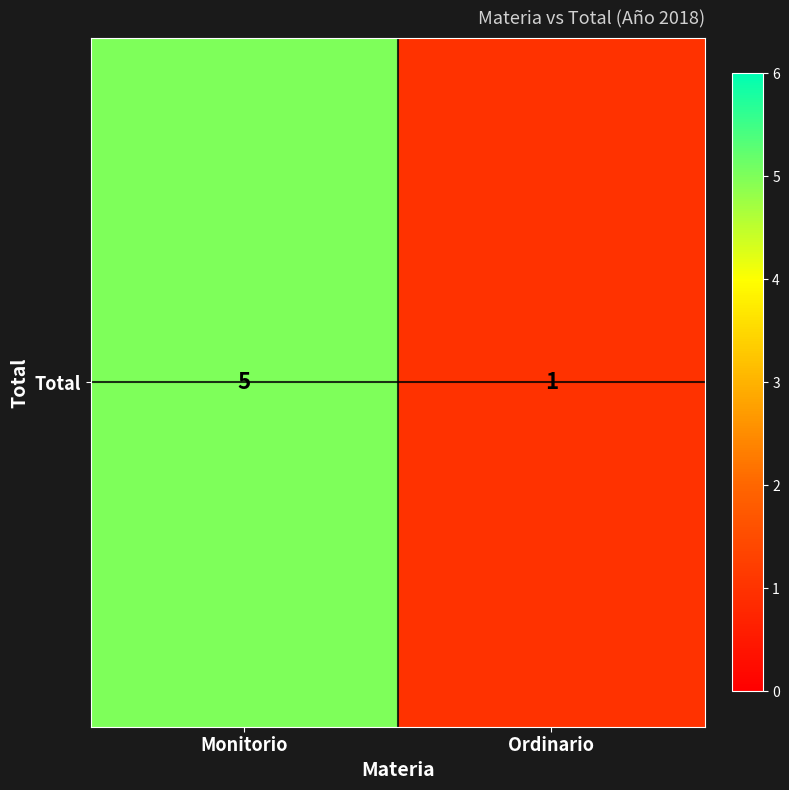

Reading right to left, extract all data points from this chart.

Ordinario=1	Monitorio=5